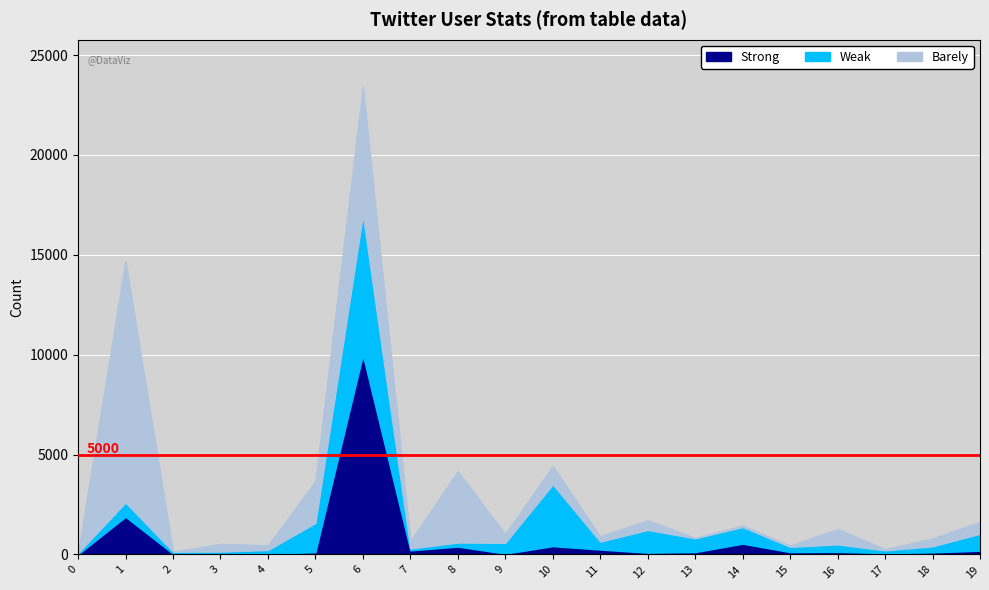

How many values in the Weak series exceed 397?

9